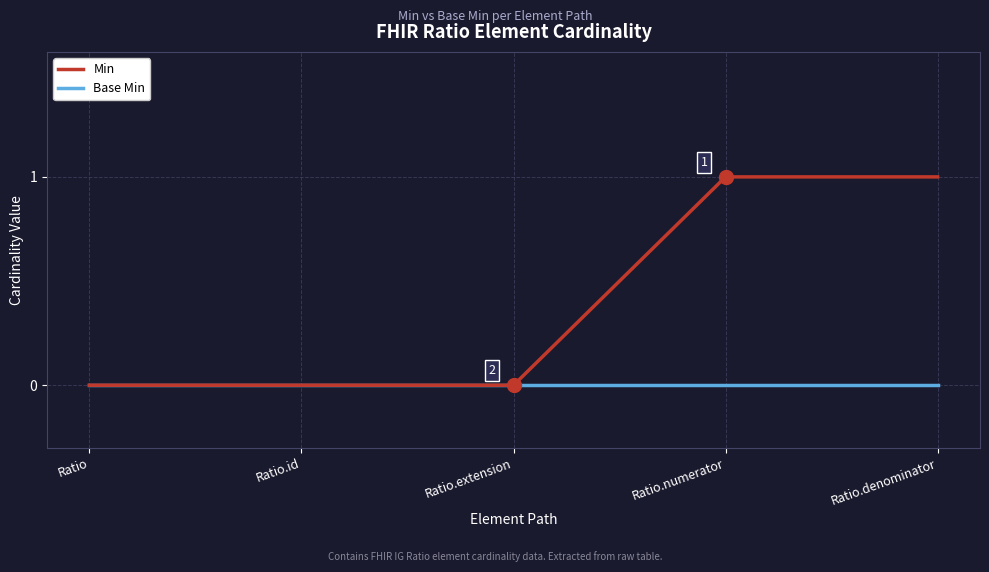

What position from the left is Ratio.id?

2